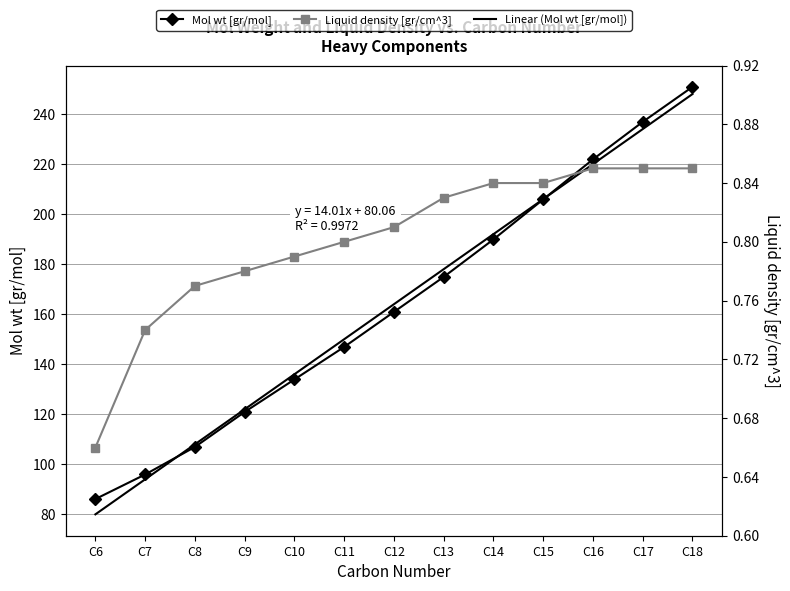

Which series changed the most between C10 and C14?

Linear (Mol wt [gr/mol])